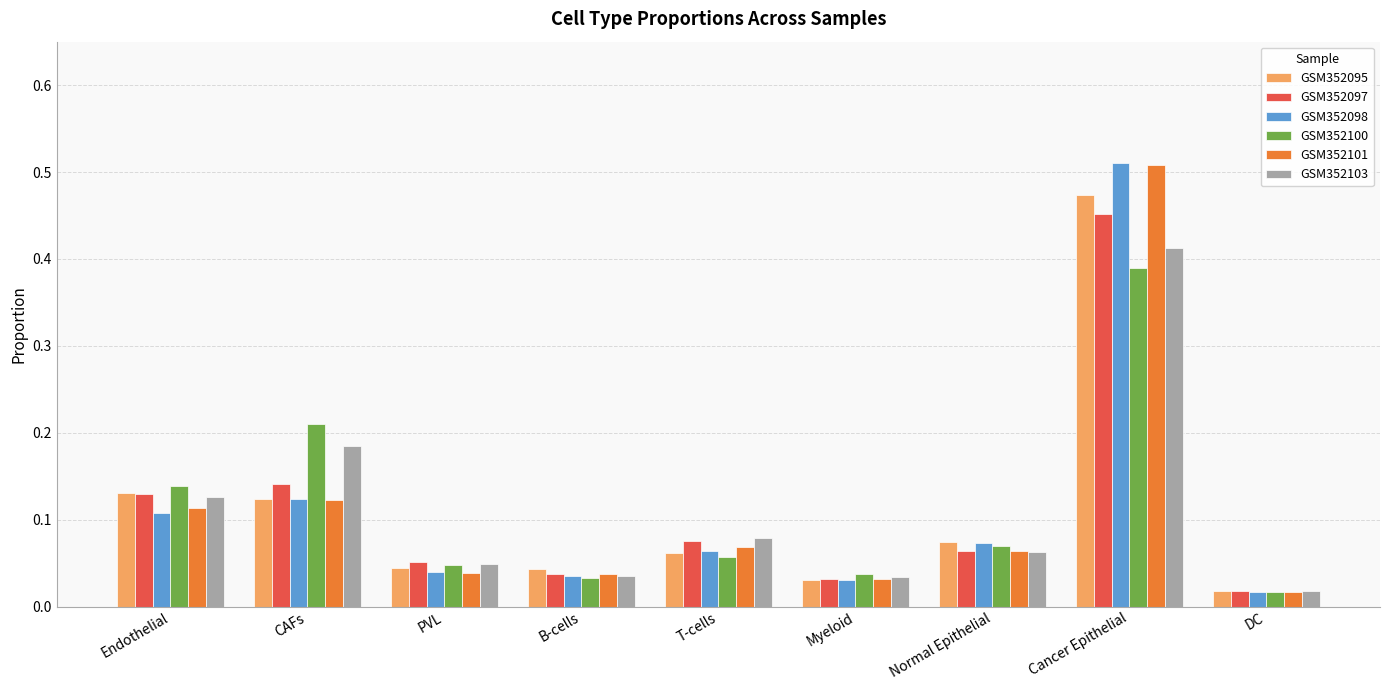

Count the number of data series in this chart.

6